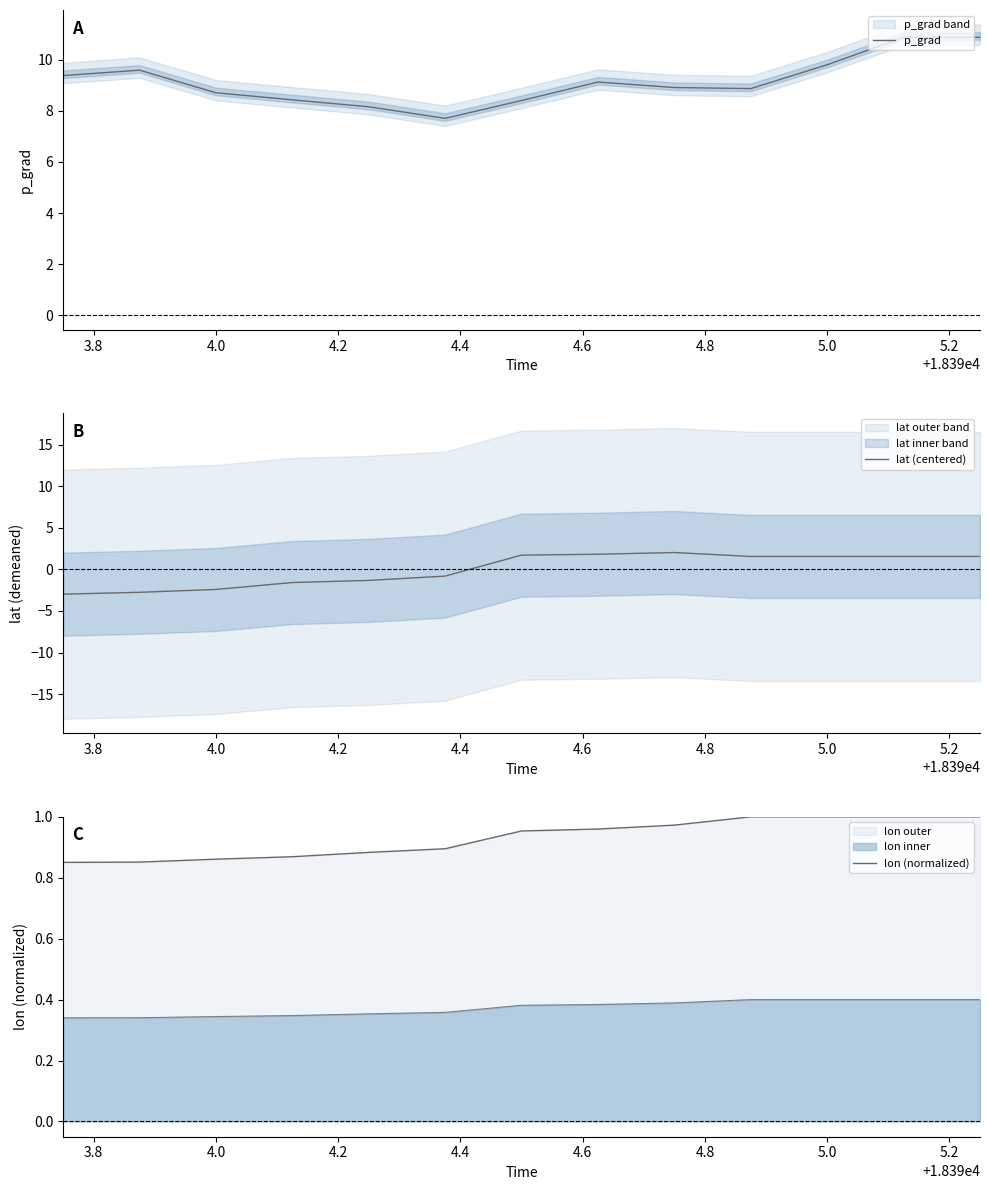

The value of p_grad at 5.0 is 9.8. True or false?

True